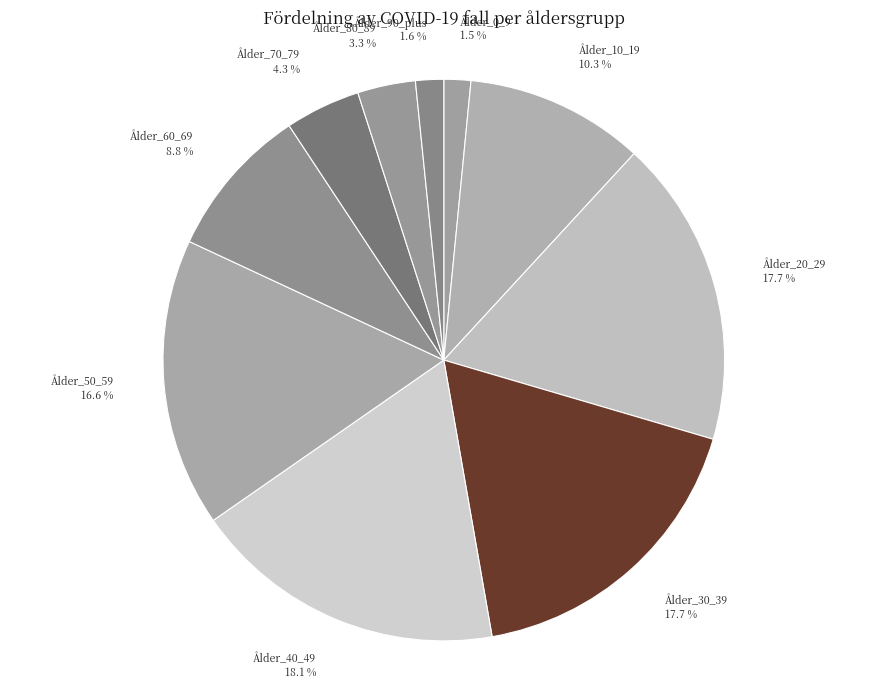

To the nearest percent, what is the difference between the largest and smallest slice percentages?

17%